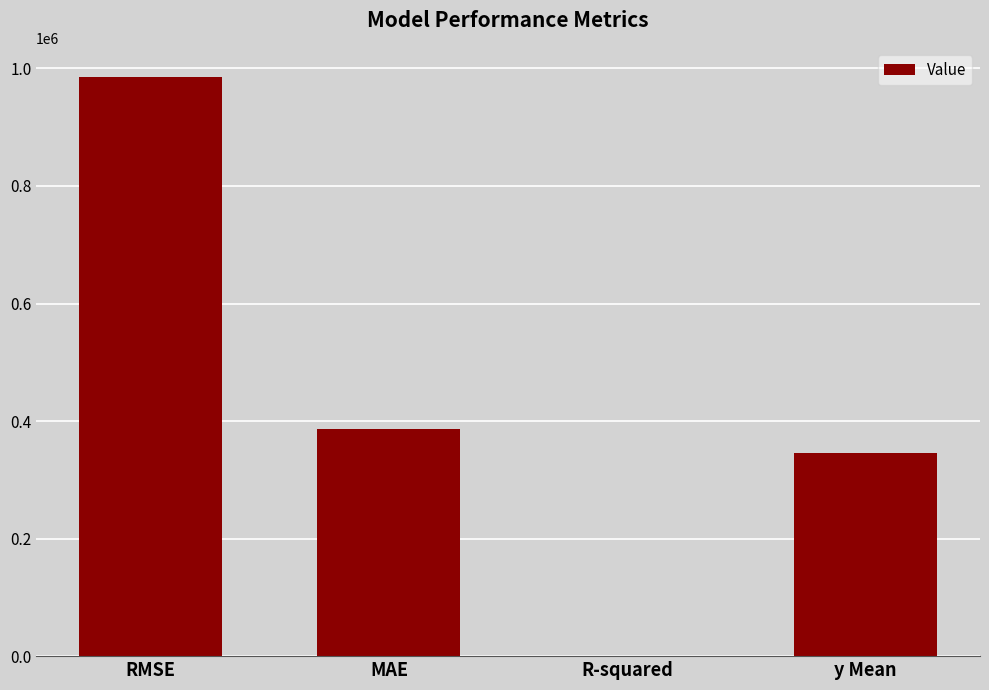

What is the sum of the values at R-squared and y Mean?

345444.0